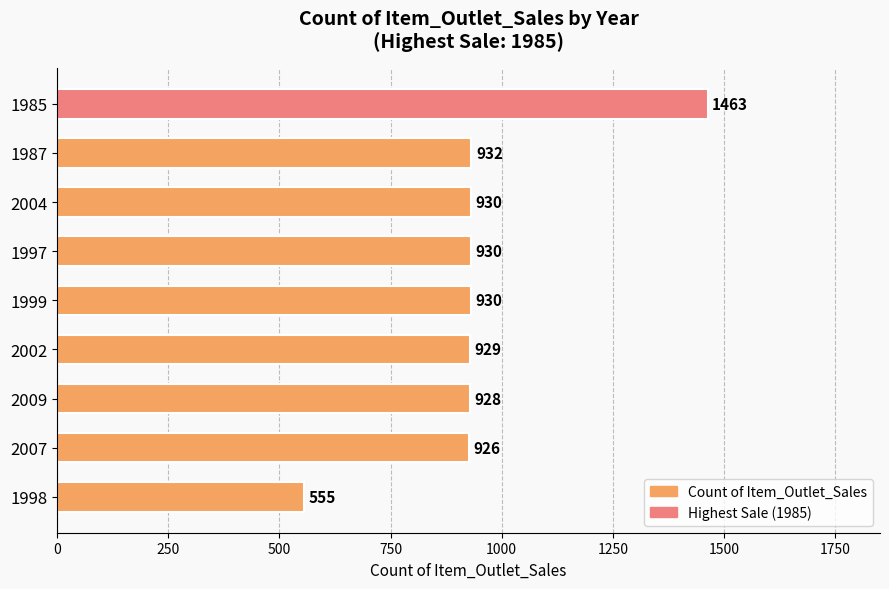

What is the minimum value shown in the chart?

555